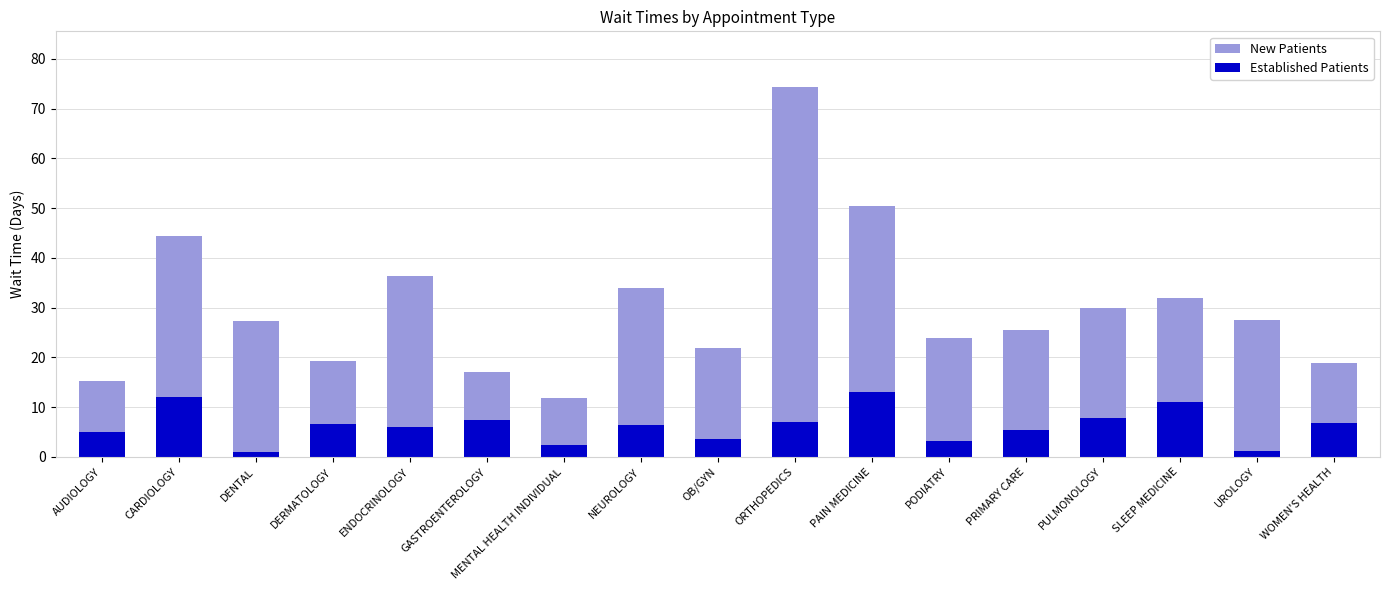

How many groups of bars are there?

17